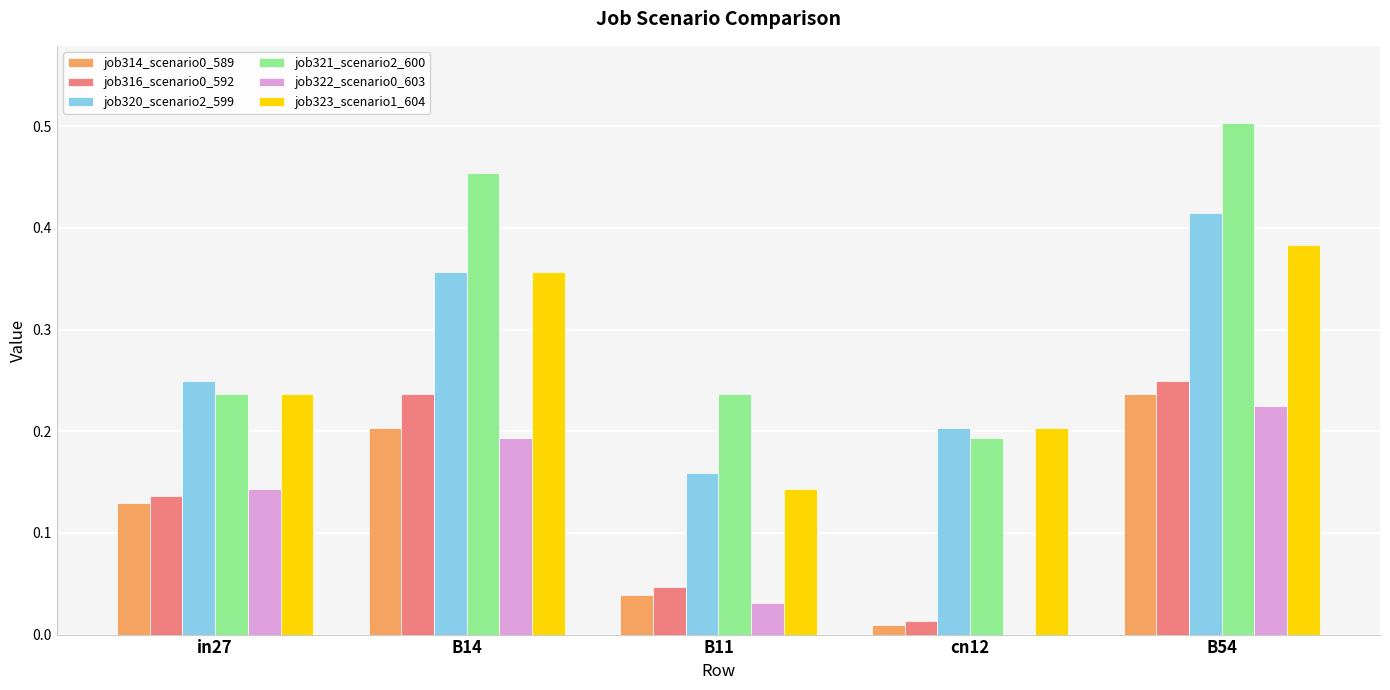

True or false: job320_scenario2_599 has a value of 0.1 at in27.

False